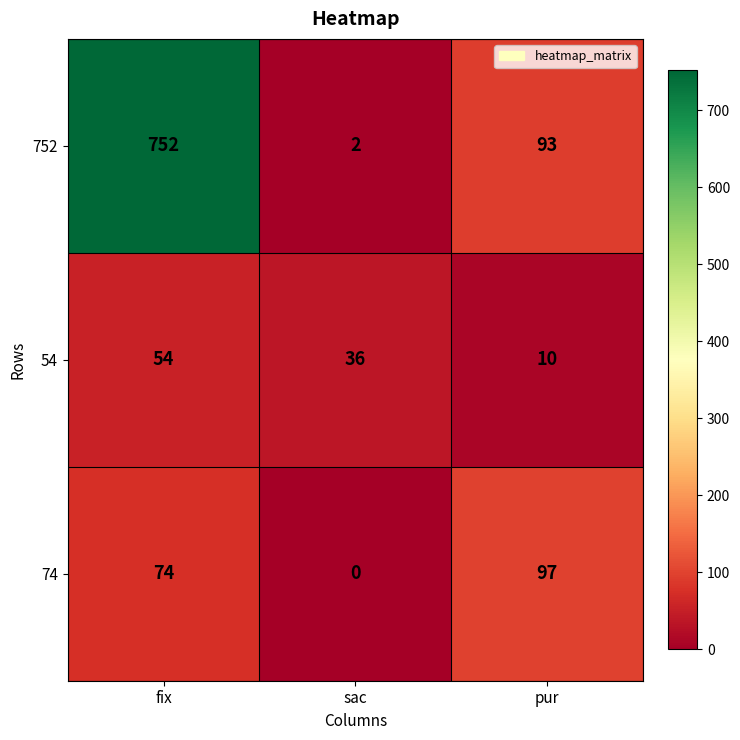

What is the difference between the maximum and second lowest values in the 74 series?

23